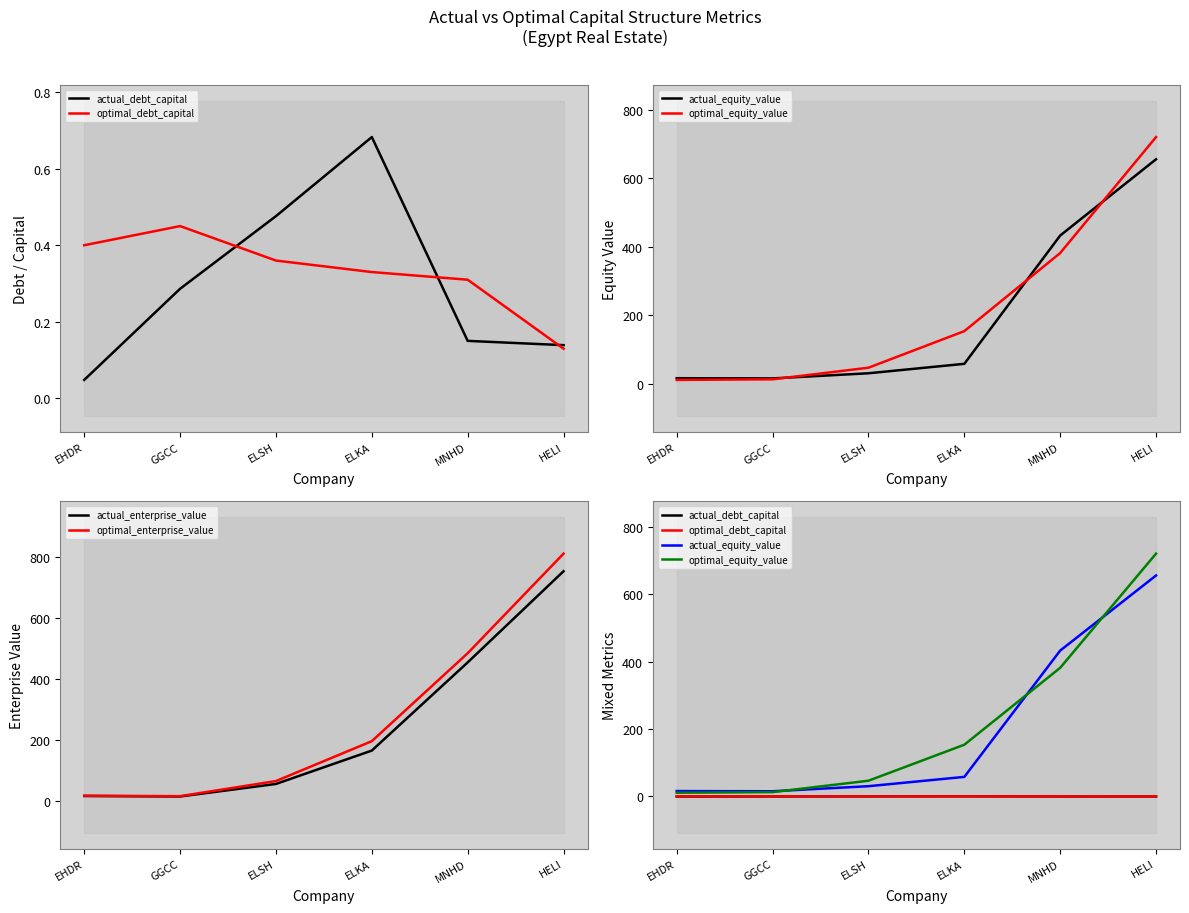

Which series has the largest total across all categories?

optimal_enterprise_value